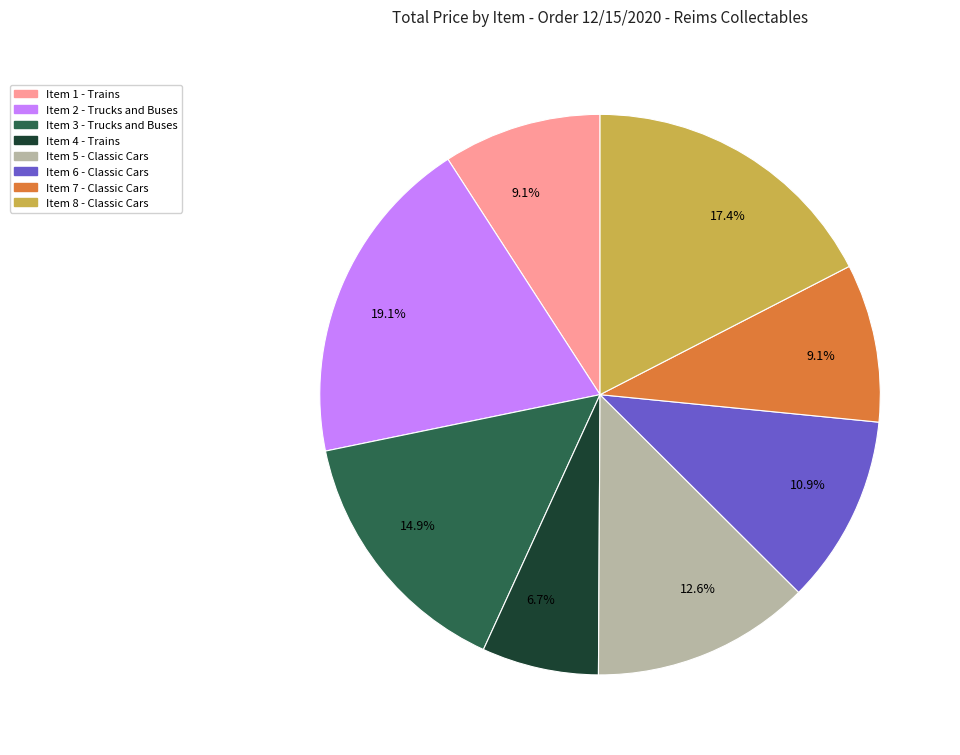

Is there a majority slice in this chart?

No